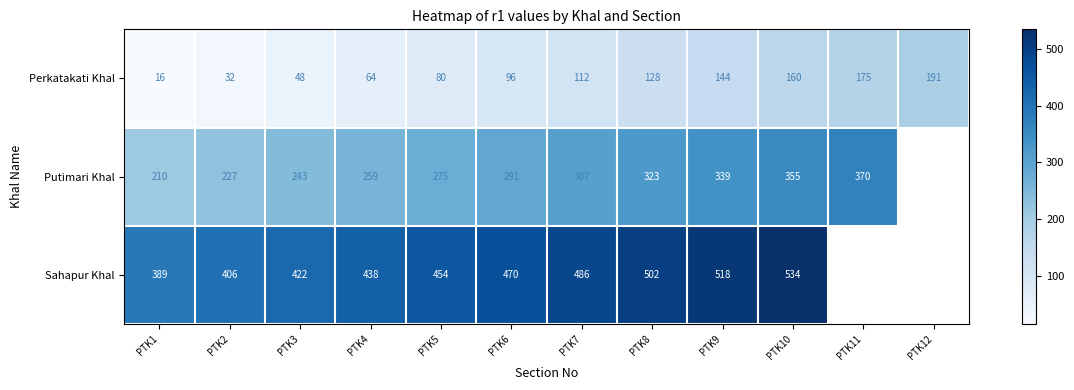

How many data points in Perkatakati Khal are less than 112?

6